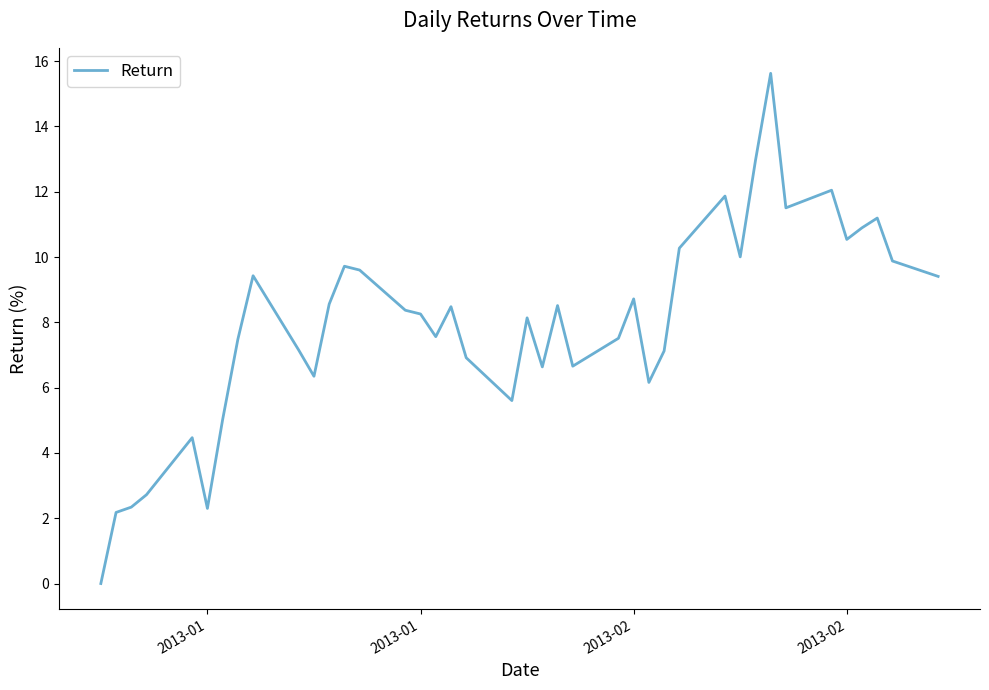

What is the difference between the maximum and minimum values?

15.6